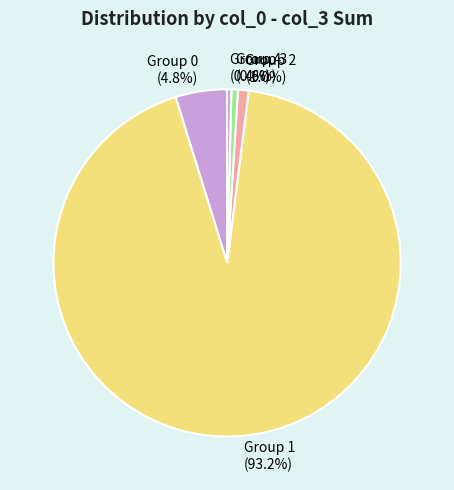

Which category has the biggest portion of the pie?

Group 1 (93.2%)